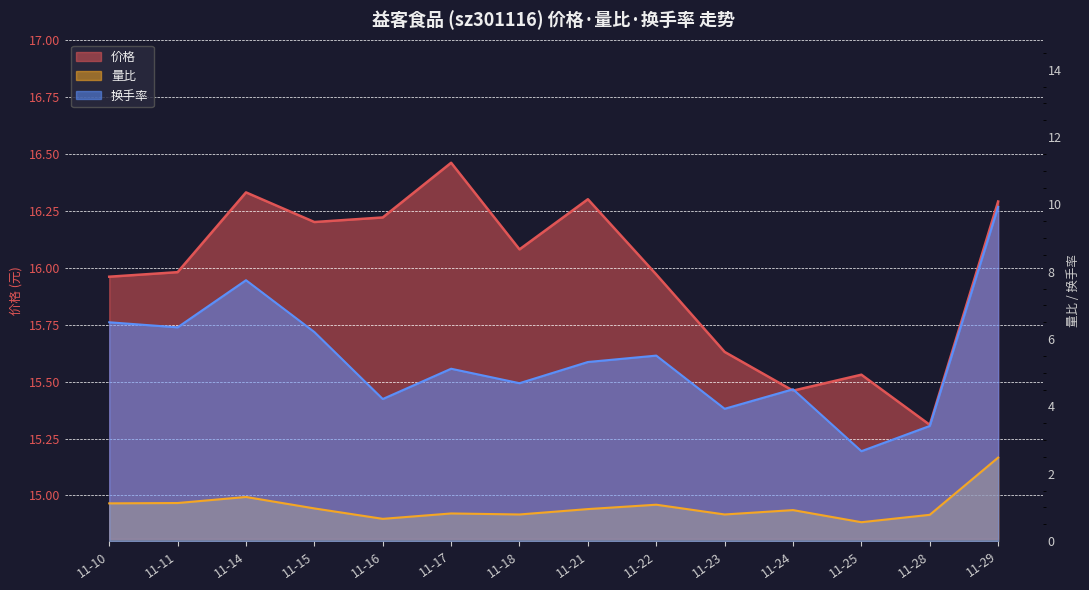

What is the highest value of the 换手率 series?

9.9